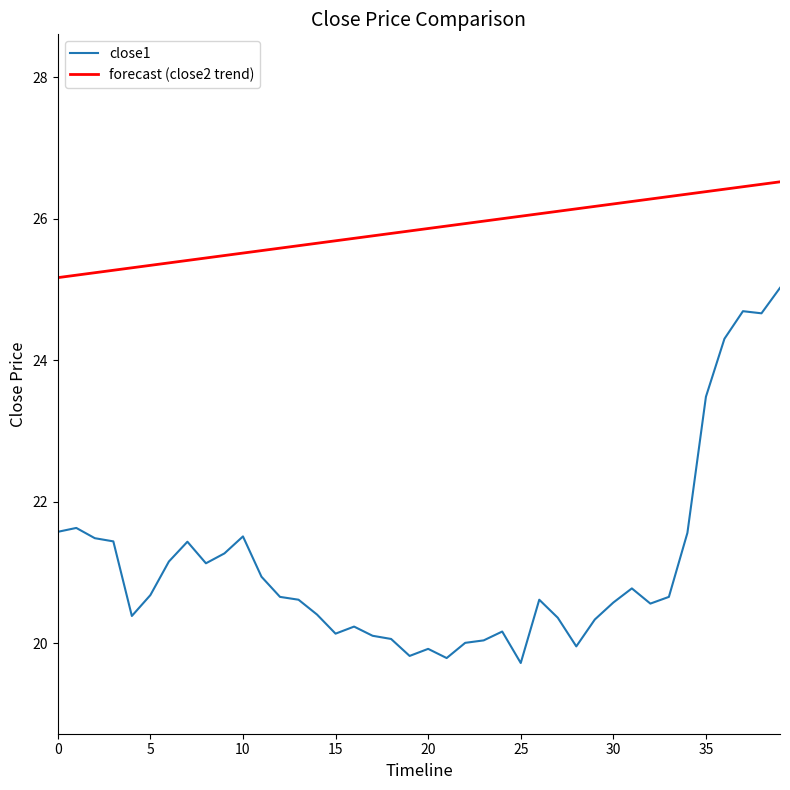

True or false: forecast (close2 trend) and close1 intersect in this chart.

False